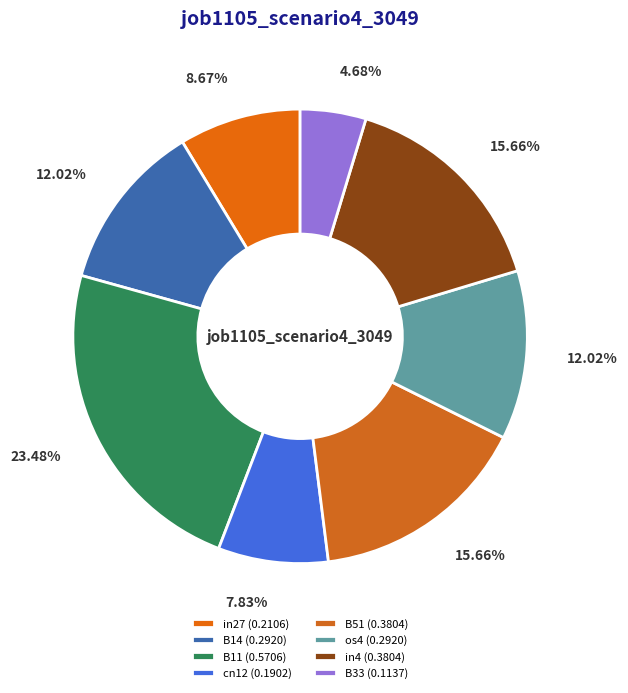

Does any single category account for the majority?

No